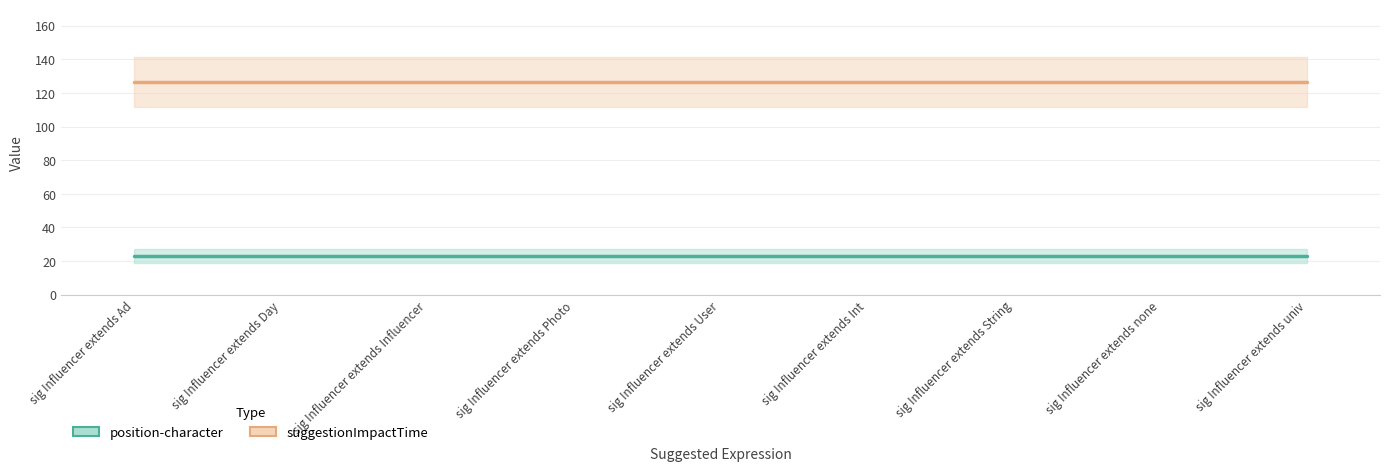

What is the value of the position-character point at the 9th from the left?

23.0